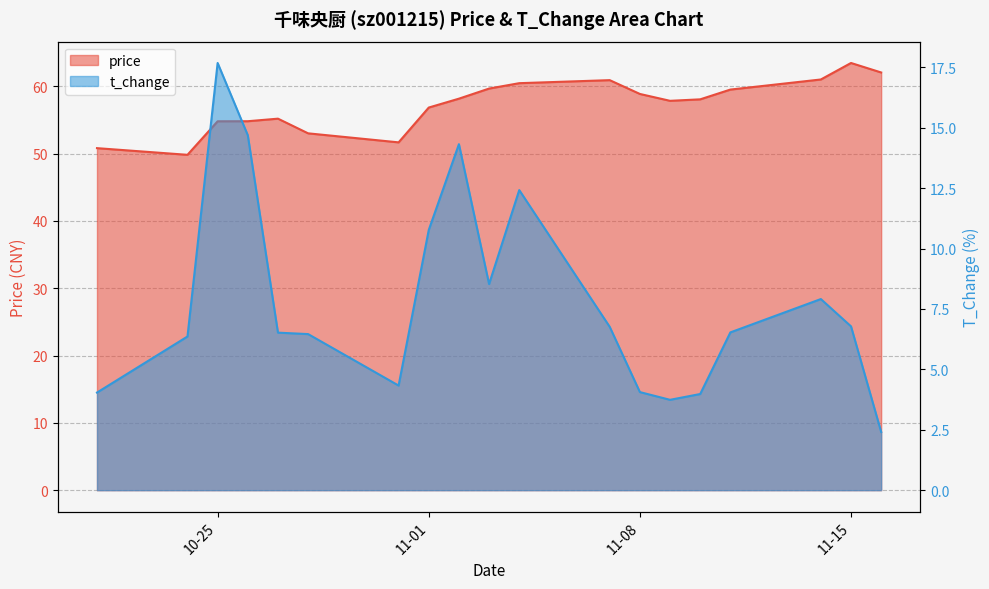

Reading right to left, extract all data points from this chart.

price: 62.0	63.5	61.0	59.5	58.0	57.8	58.9	60.9	60.5	59.6	58.1	56.8	51.7	53.0	55.2	54.8	54.8	49.8	50.8
t_change: 2.4	6.8	7.9	6.5	4.0	3.7	4.1	6.8	12.4	8.5	14.3	10.8	4.3	6.5	6.5	14.7	17.7	6.4	4.0